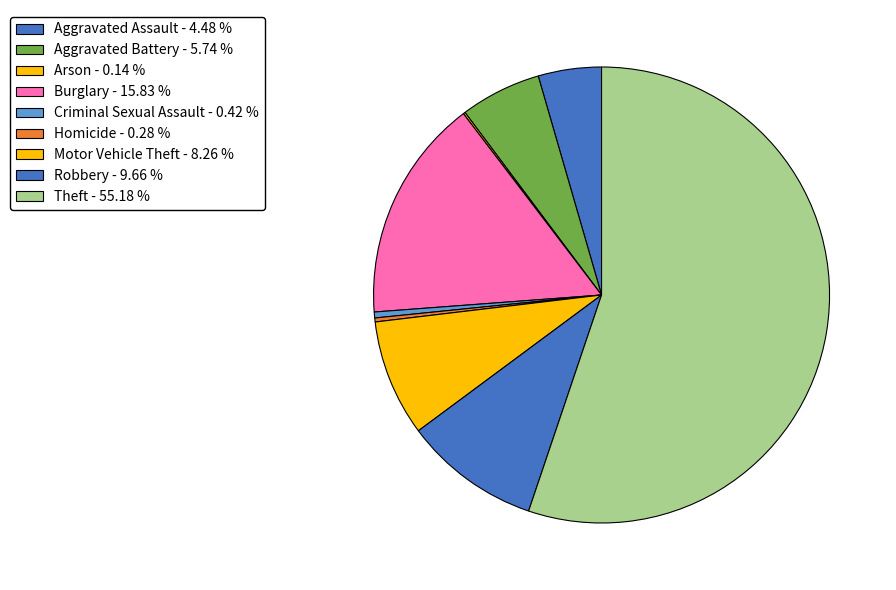

Approximately how many times larger is the value at Theft compared to Homicide?

197.0